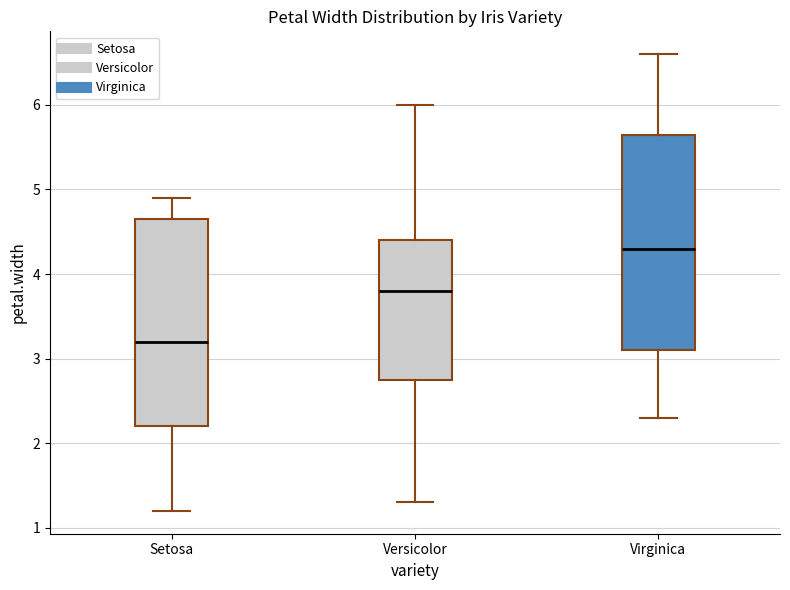

Reading left to right, read every box against the y-axis: the position of its median line, the range the box covers, and the ends of its whiskers. The values are not printed on the chart, so give them approximately, as read against the axis.

Setosa: median 3.2, box 2.2 to 4.7, whiskers 1.2 to 4.9
Versicolor: median 3.8, box 2.8 to 4.4, whiskers 1.3 to 6.0
Virginica: median 4.3, box 3.1 to 5.7, whiskers 2.3 to 6.6